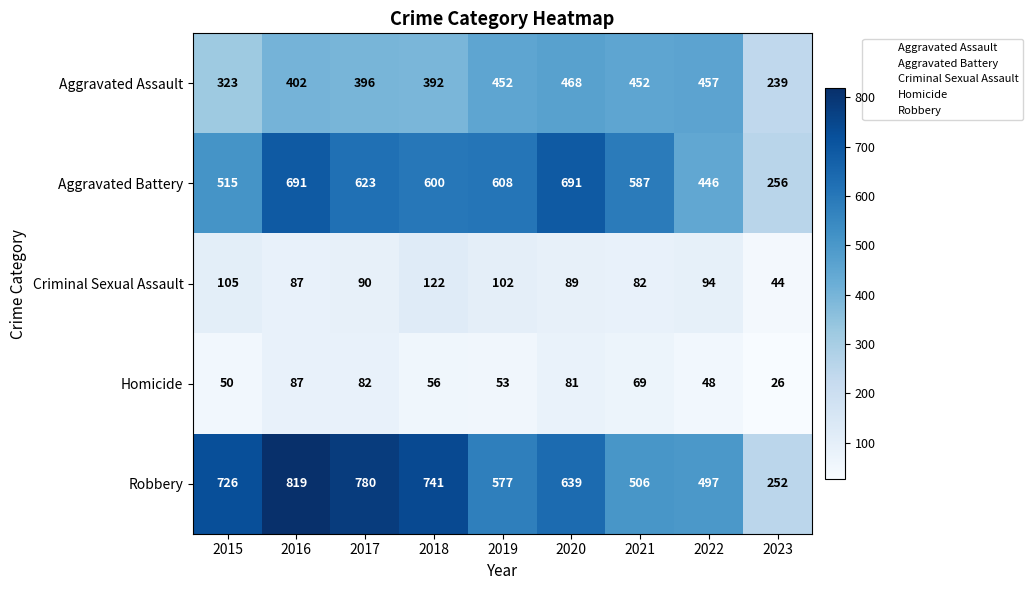

Count the number of data series in this chart.

5